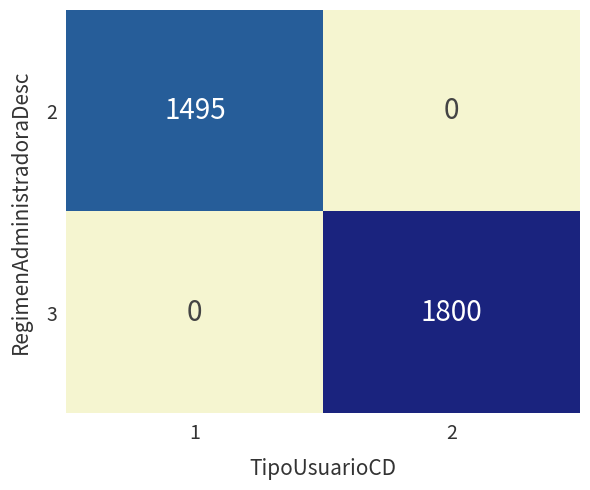

What is the approximate value of 3 at 2?

1800